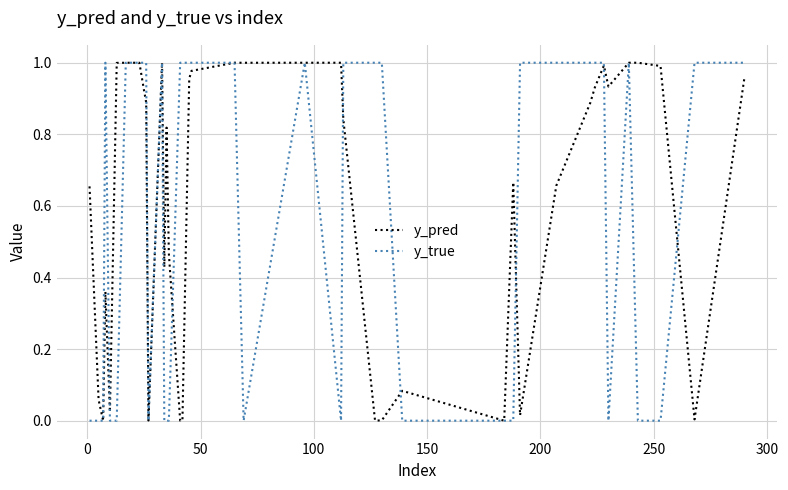

Which series has the largest range (max minus min)?

y_true